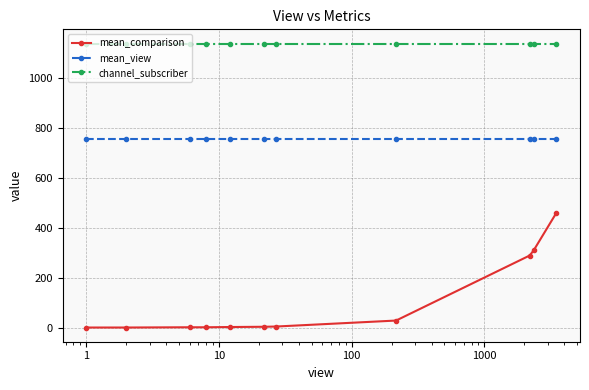

How many categories are shown in the chart?

11